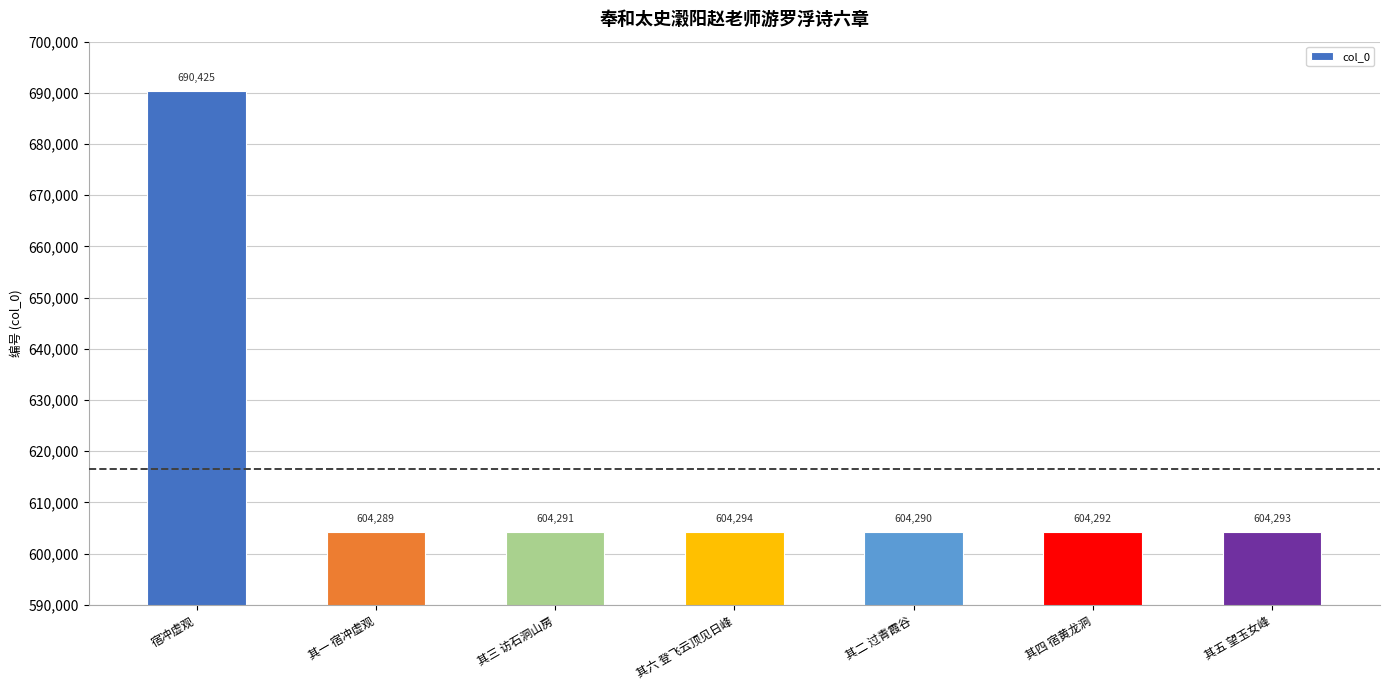

Between 其六 登飞云顶见日峰 and 宿冲虚观, which is larger?

宿冲虚观